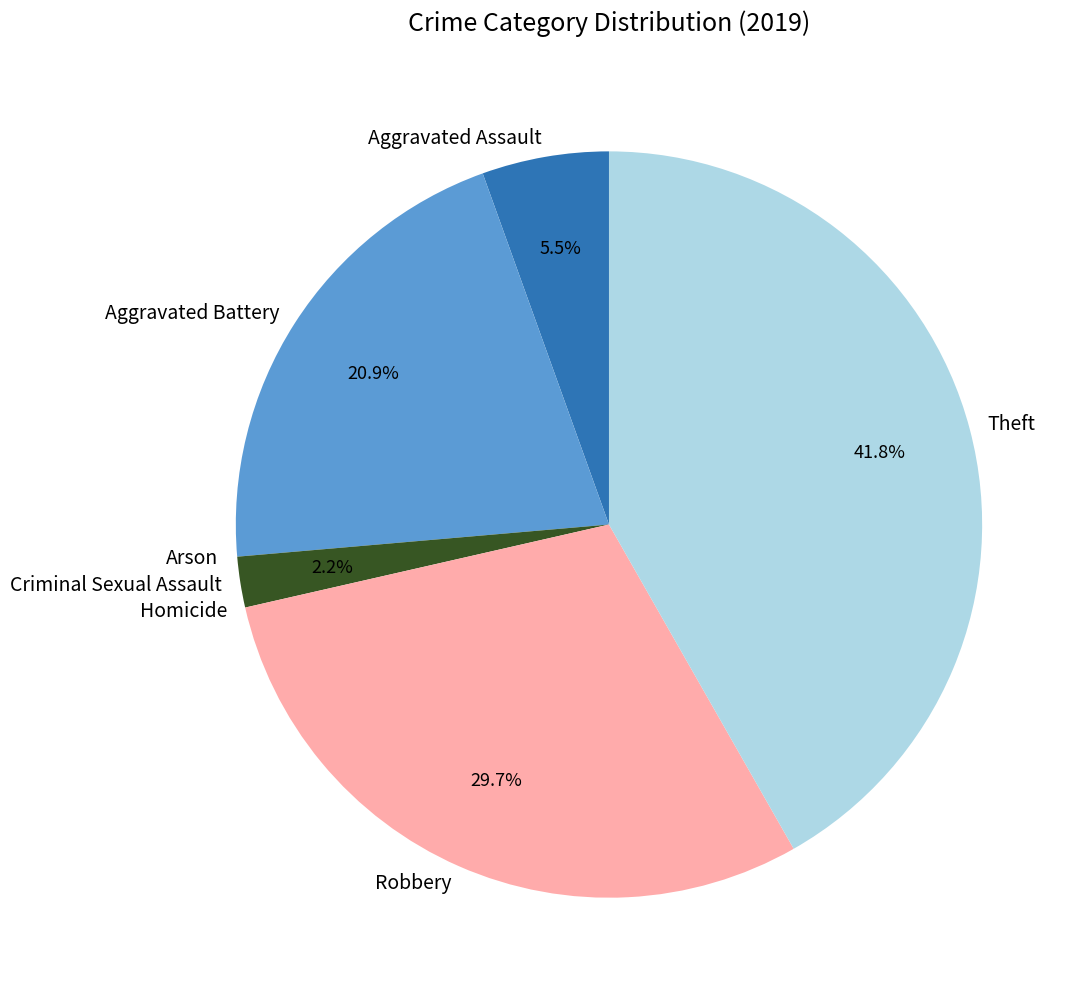

To the nearest percent, what is the average slice percentage?

14%